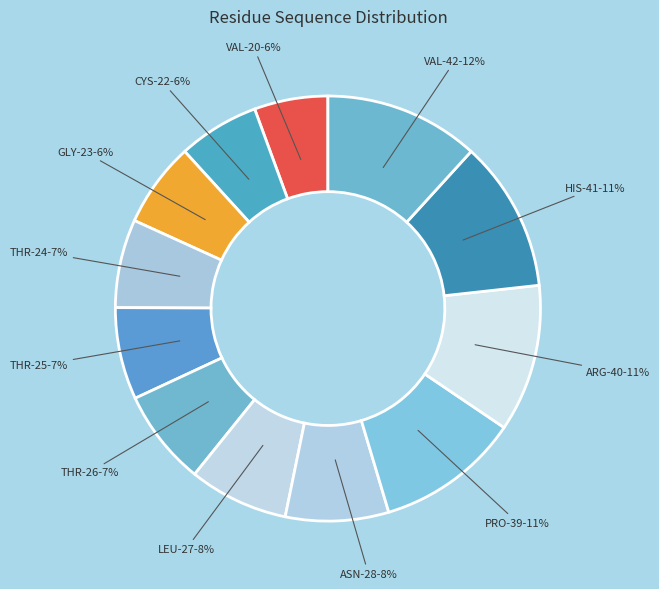

To the nearest percent, what portion does PRO-39 represent?

11%